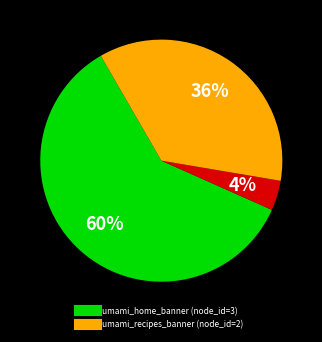

Does any single category account for the majority?

Yes